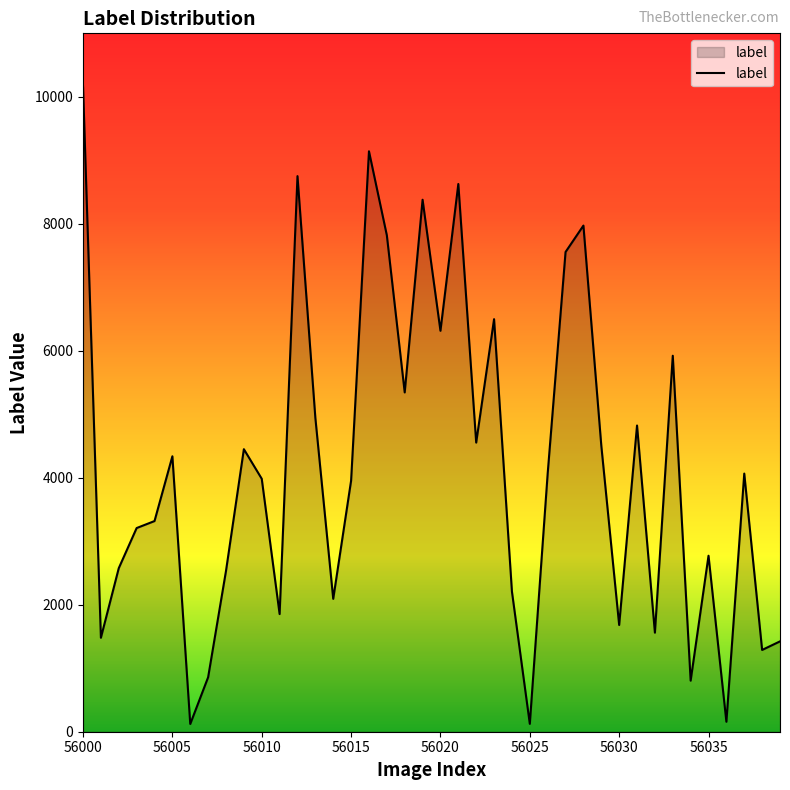

How many interior local peaks (higher than both neighbors) does the data have?

12